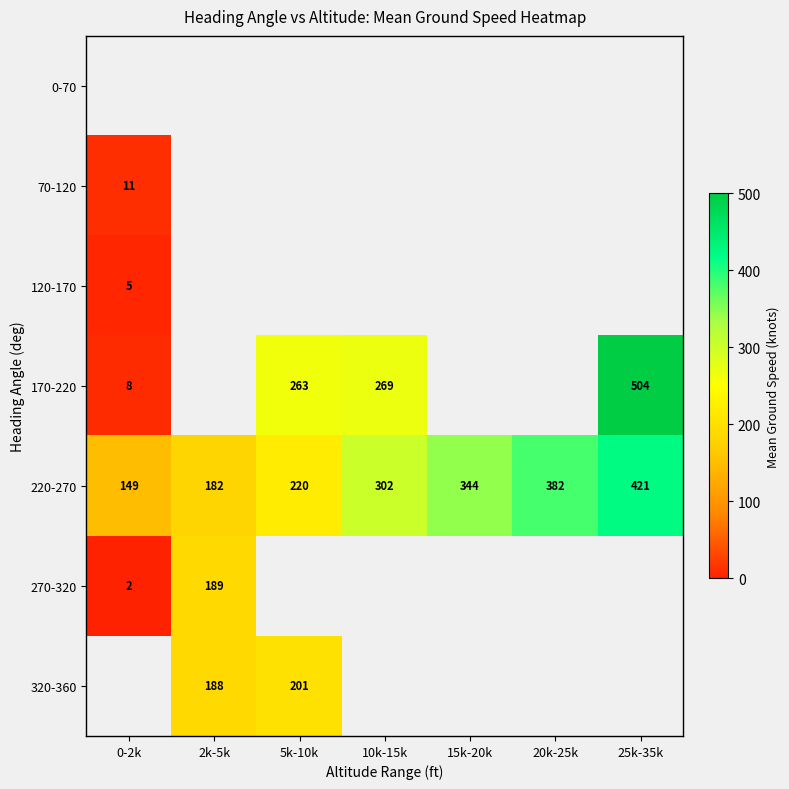

At which label does 120-170 reach its minimum?

0-2k